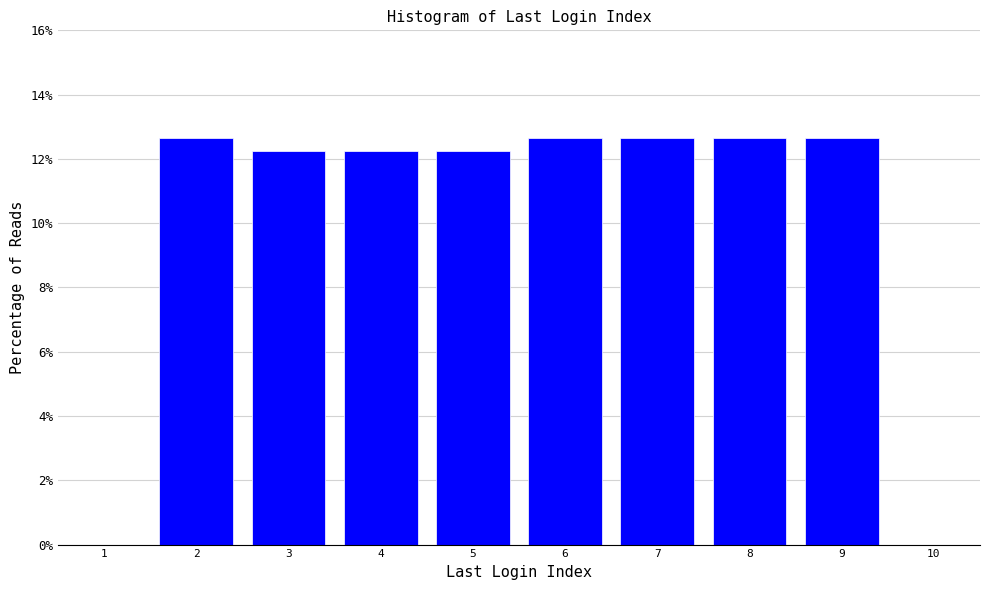

Reading left to right, transcribe this chart: for each bar, give the range it covers on the x-axis and its height. The values are not printed on the chart, so give them approximately, as read against the axis.

1.5 to 2.5: 12.6
2.5 to 3.5: 12.2
3.5 to 4.5: 12.2
4.5 to 5.5: 12.2
5.5 to 6.5: 12.6
6.5 to 7.5: 12.6
7.5 to 8.5: 12.6
8.5 to 9.5: 12.6